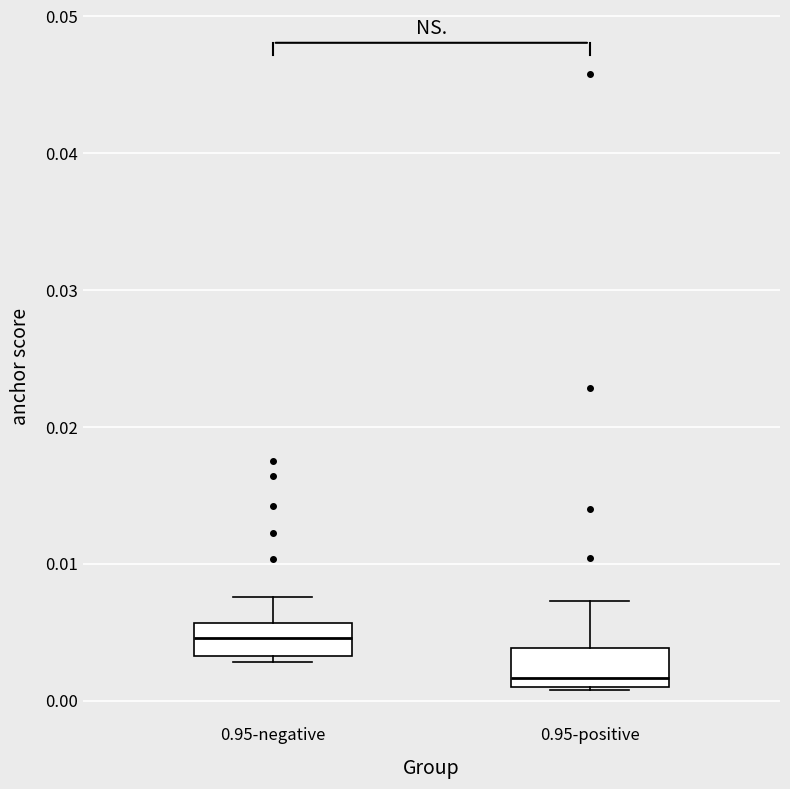

Where does the median line of the box for 0.95-positive sit on the y-axis? The values are not printed on the chart, so give them approximately, as read against the axis.

0.002